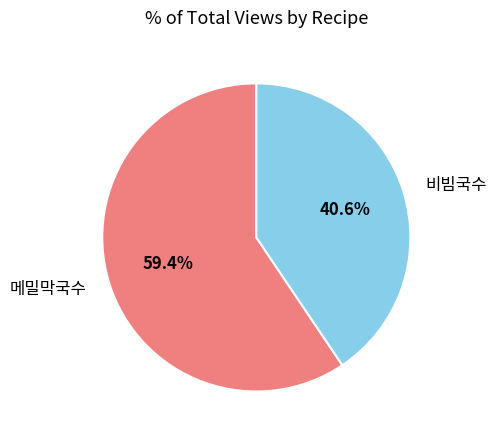

Rank the categories by value from highest to lowest.

메밀막국수, 비빔국수